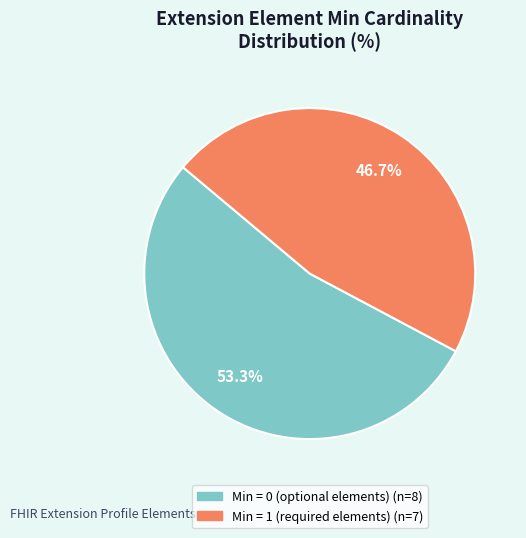

Does any single category account for the majority?

Yes